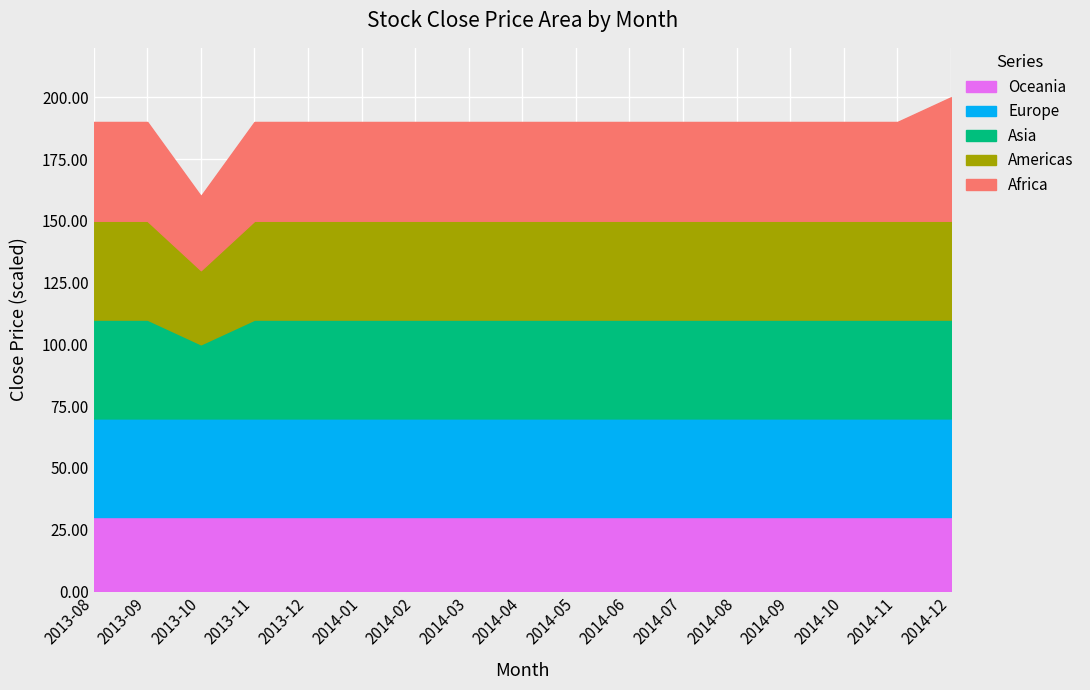

Which category has the lowest value in the Europe series?

2013-08